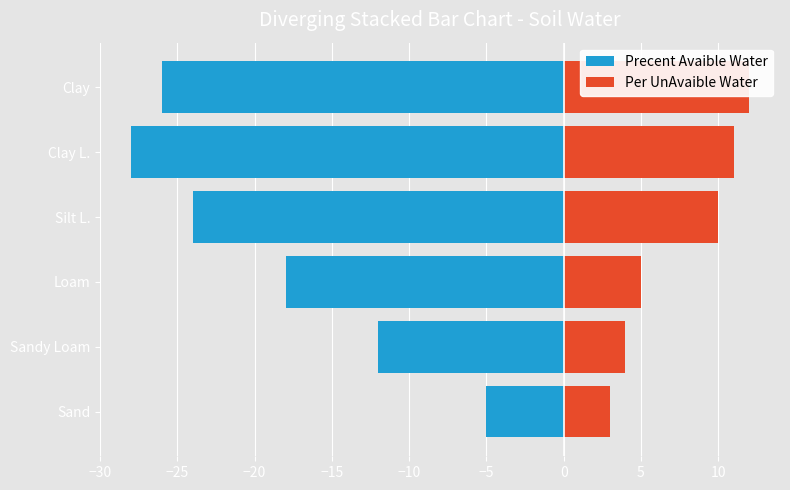

How many series are shown in this chart?

2